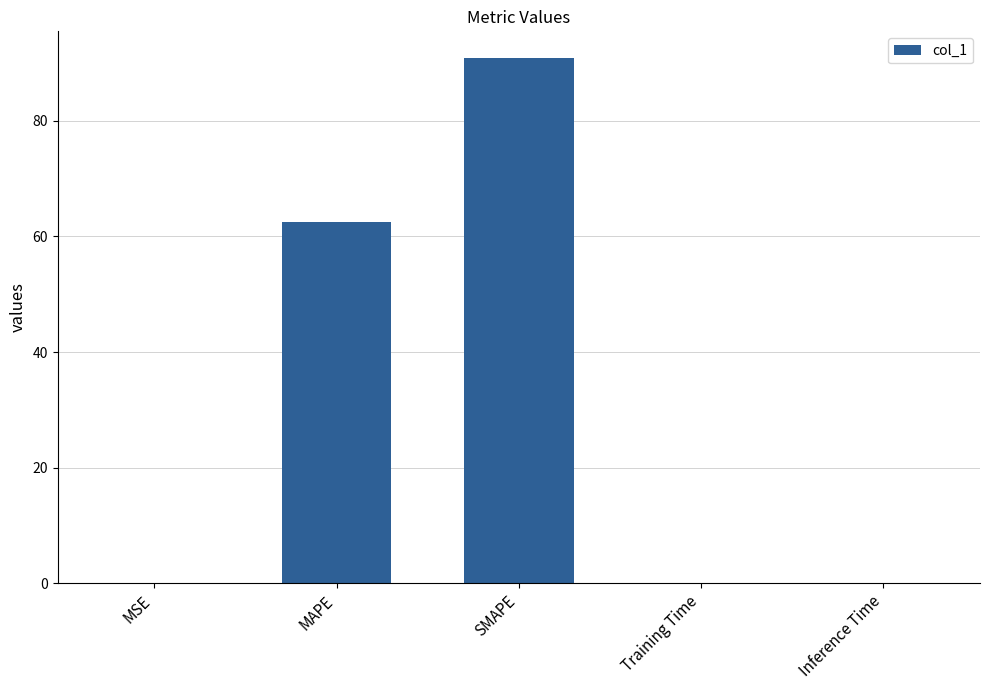

Are the bars horizontal?

No